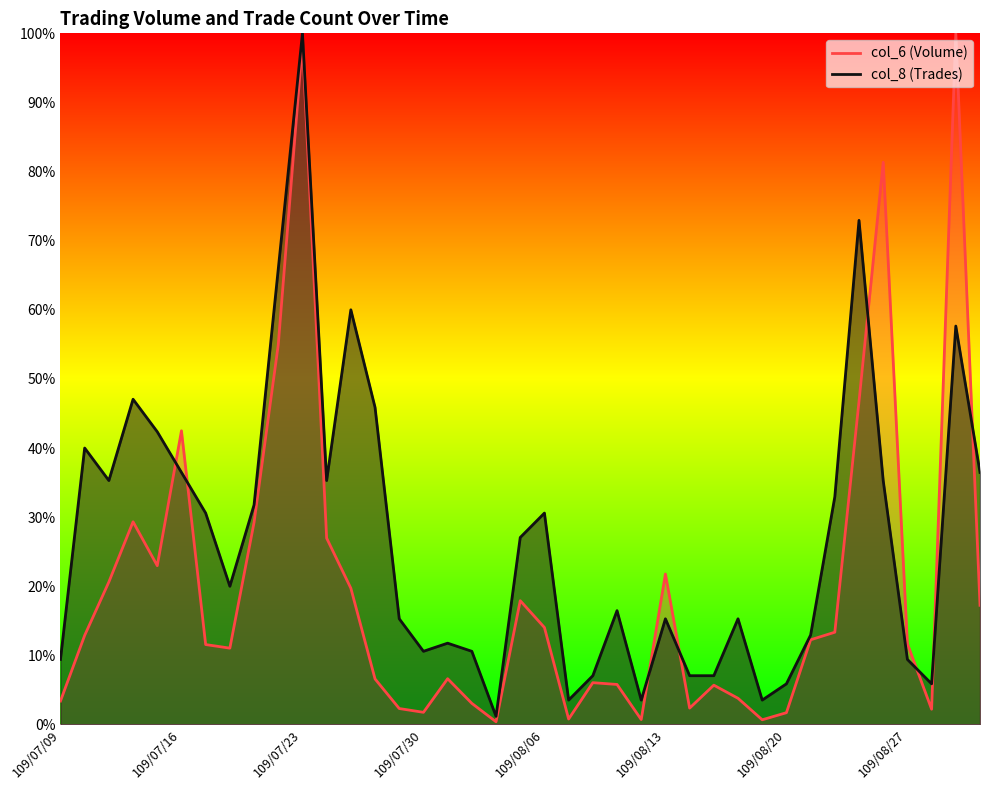

What is the spread (max minus min) of values at 109/08/06?

0.2